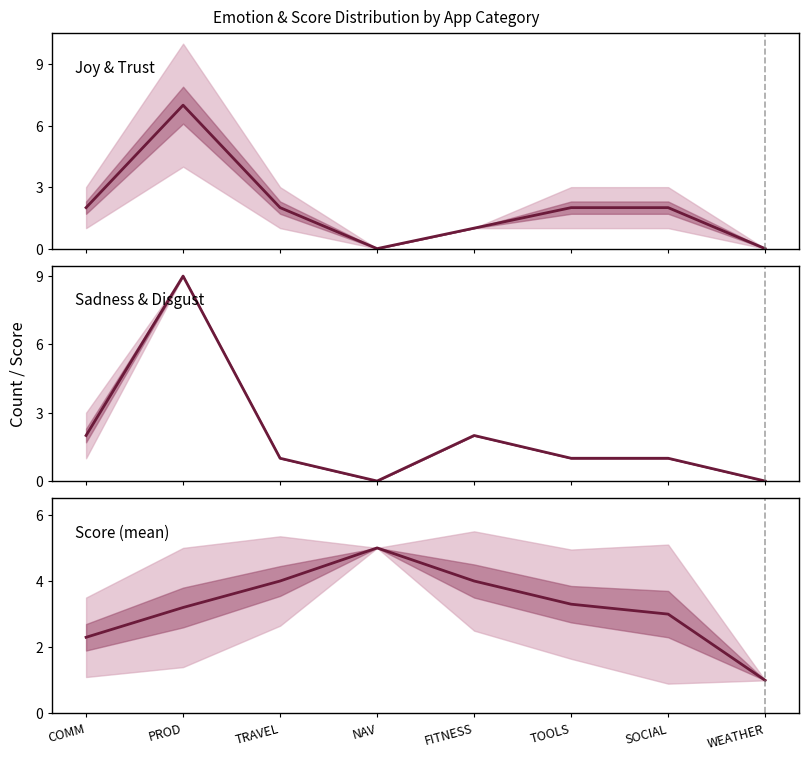

Which series ends up on top after the final intersection of Sadness and Score (mean)?

Score (mean)